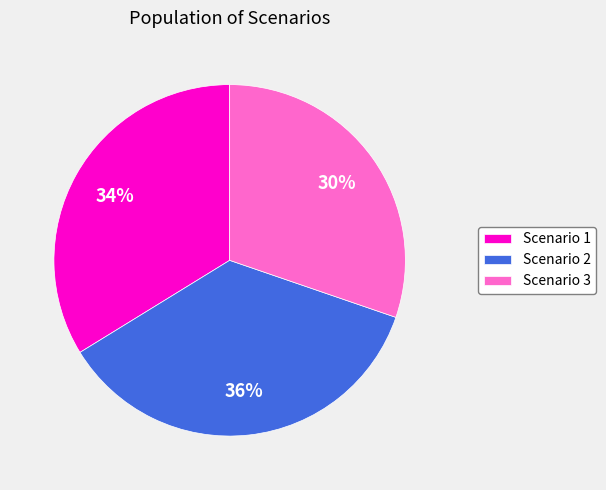

What percentage is the Scenario 2 slice, to the nearest percent?

36%